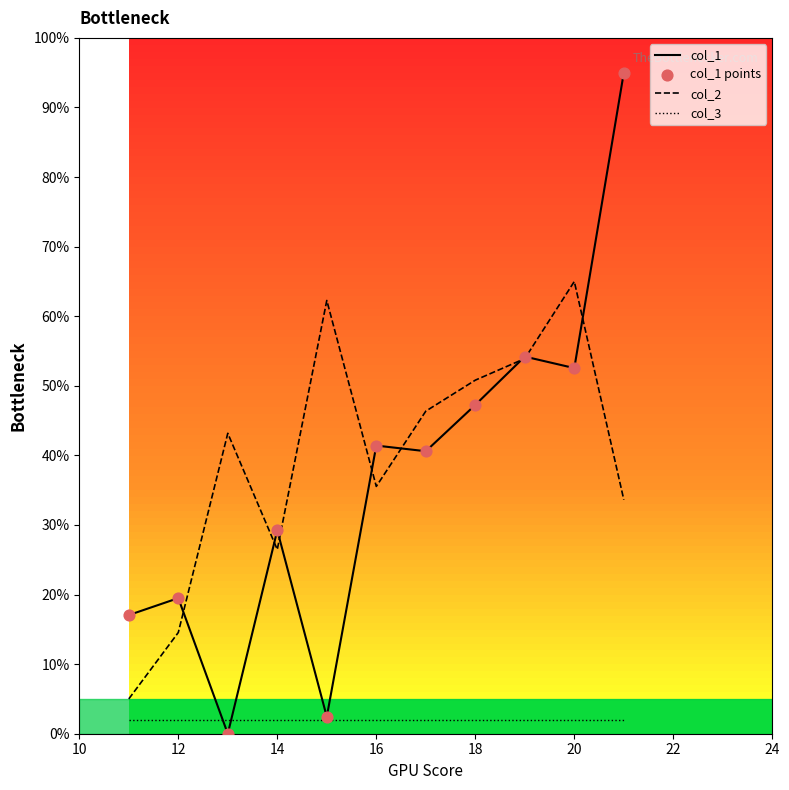

Which series has the largest range (max minus min)?

col_1